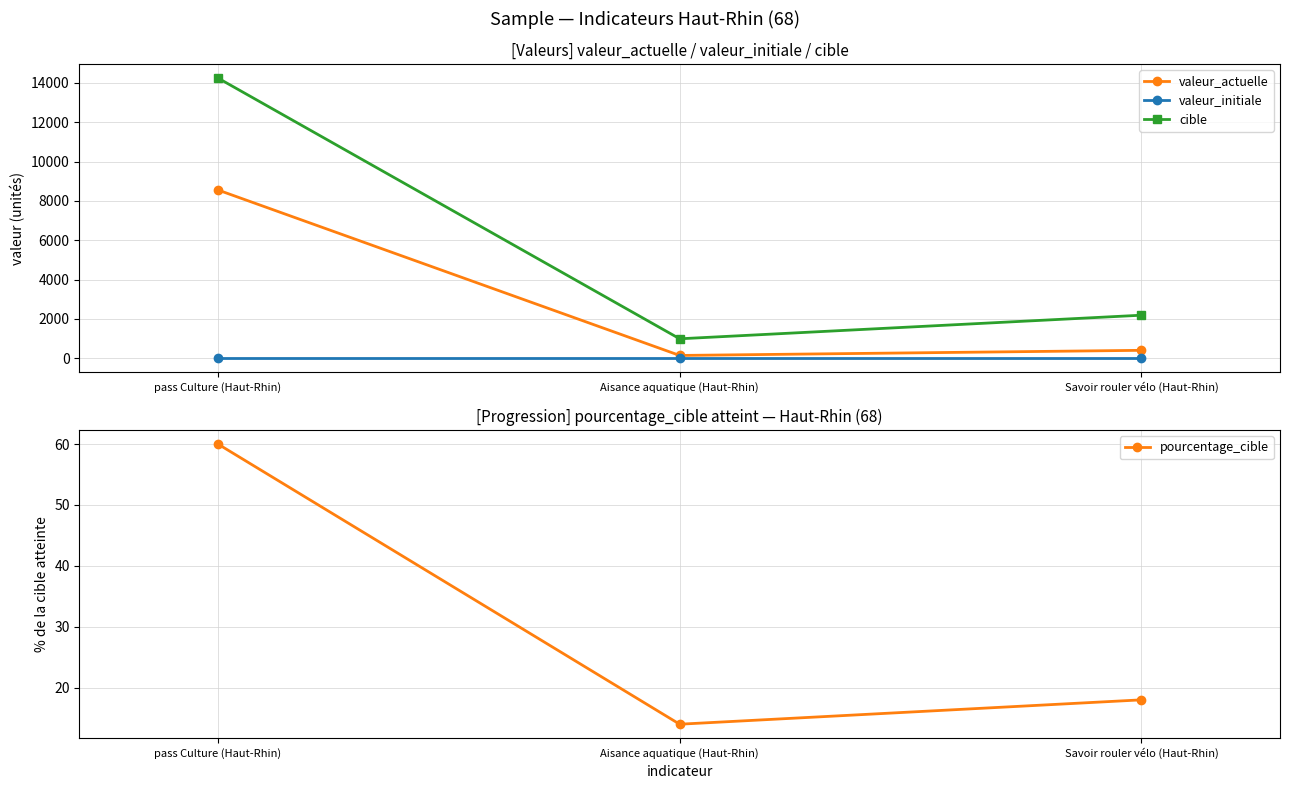

What are all the series names shown in the legend?

valeur_actuelle, valeur_initiale, cible, pourcentage_cible